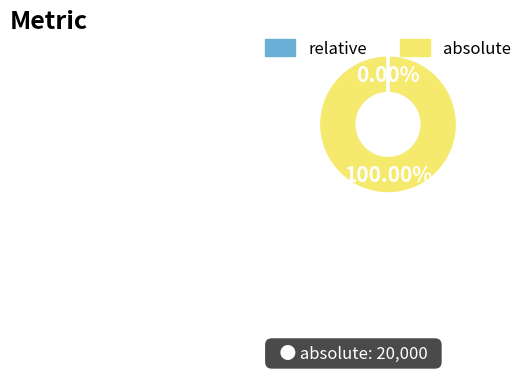

To the nearest percent, what portion does absolute represent?

100%